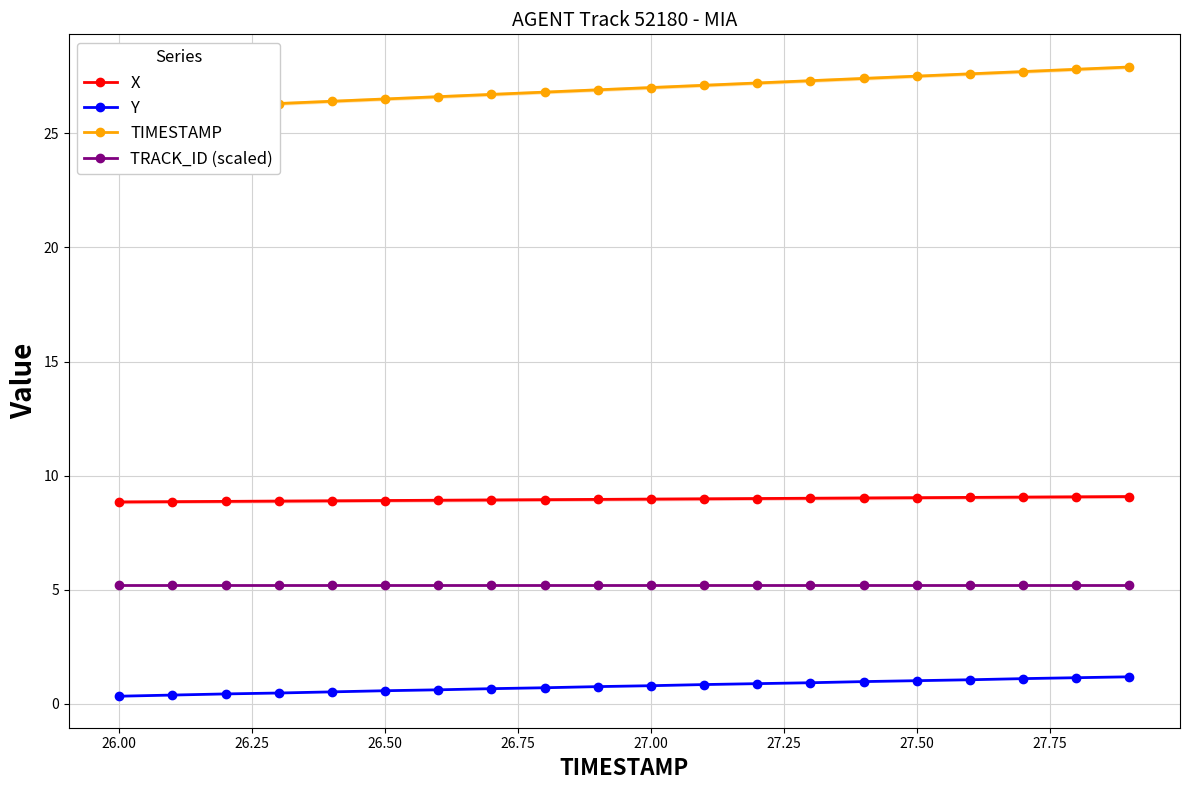

True or false: X and TRACK_ID (scaled) cross at least once.

False